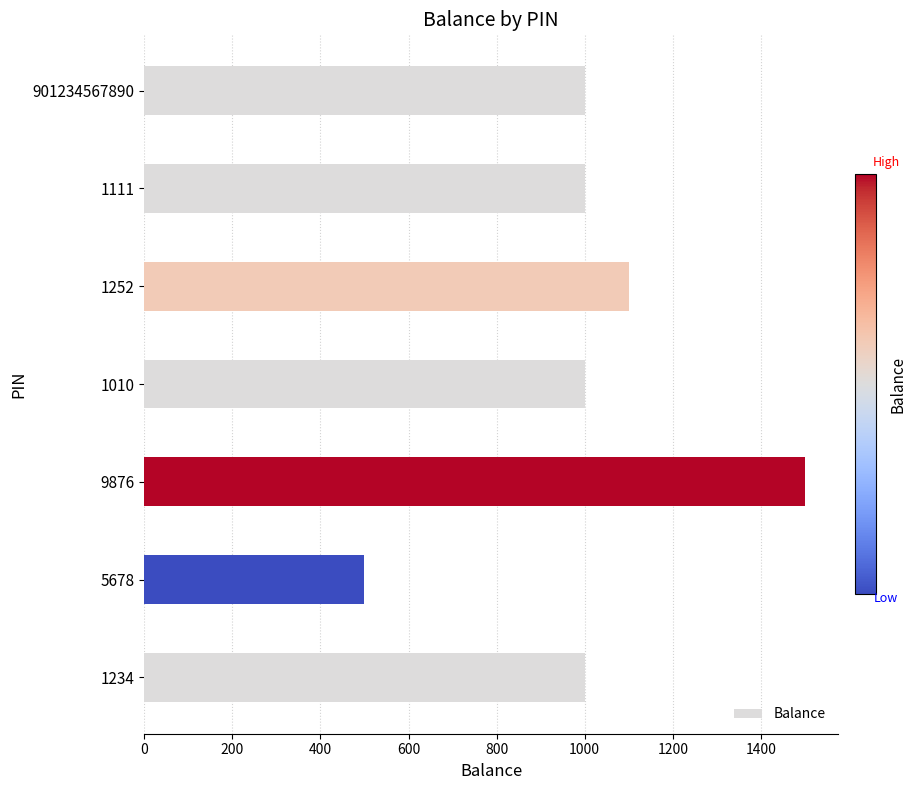

True or false: the data shows 500 at 5678.

True